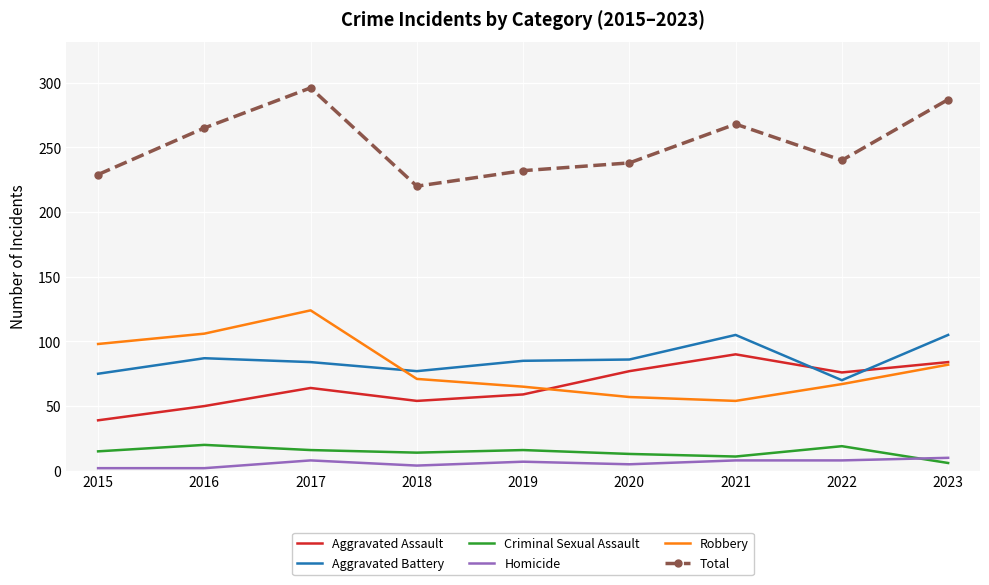

True or false: Total and Criminal Sexual Assault cross at least once.

False